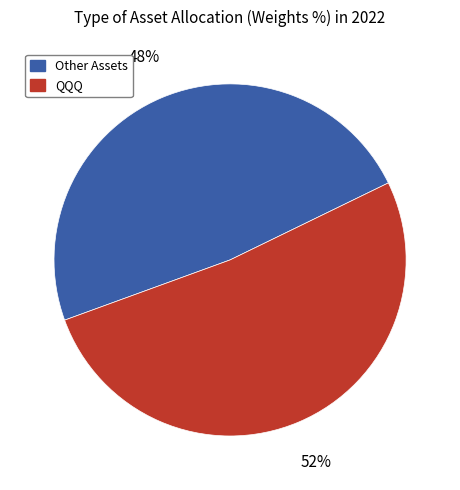

To the nearest percent, what is the average slice percentage?

50%